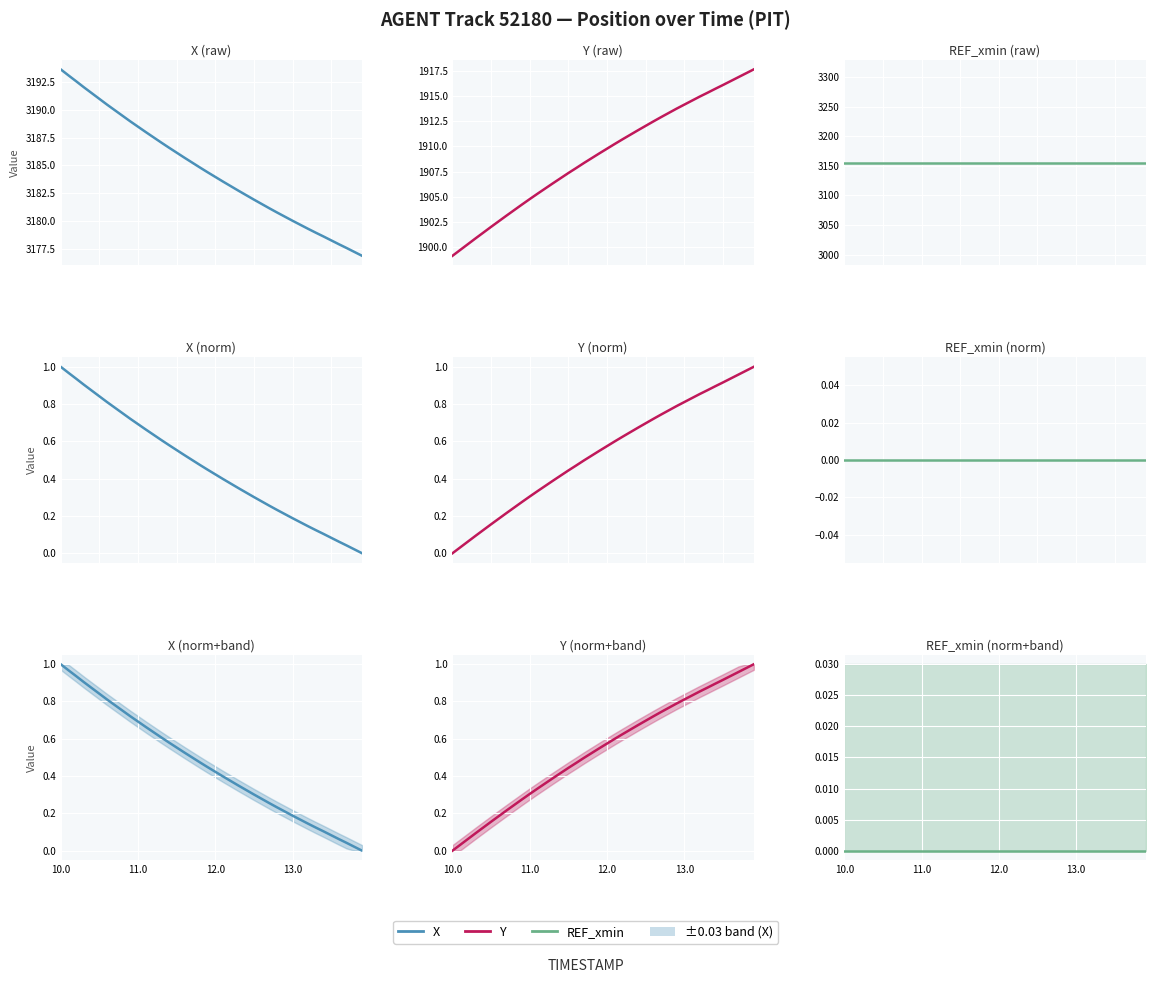

How many series are shown in this chart?

3